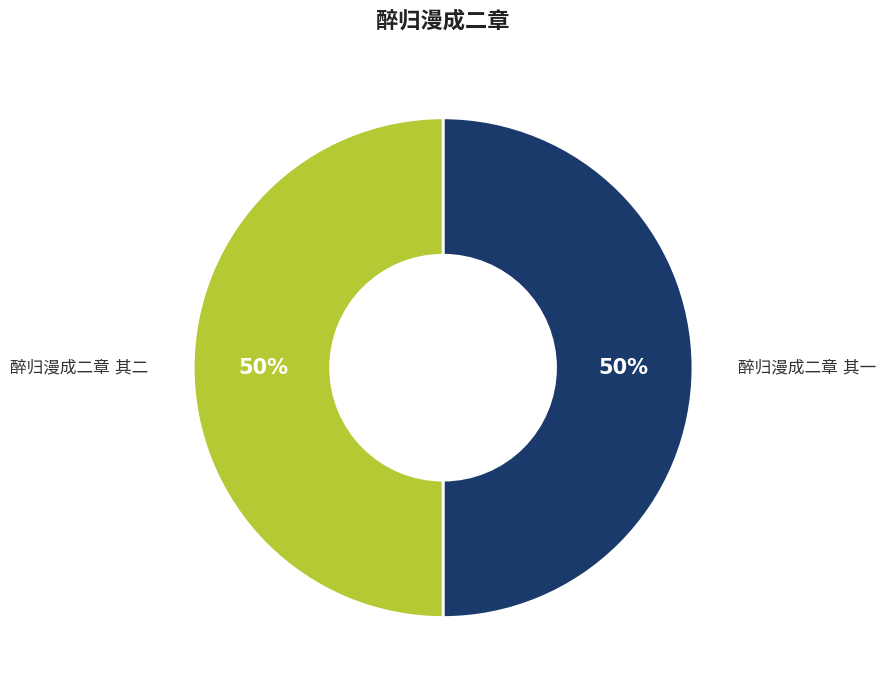

Is the sum of 醉归漫成二章 其二 and 醉归漫成二章 其一 greater than half?

Yes